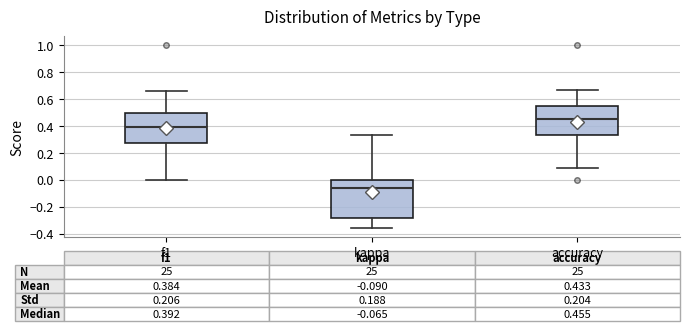

Which box is the tallest, from its lower edge to its upper edge?

kappa